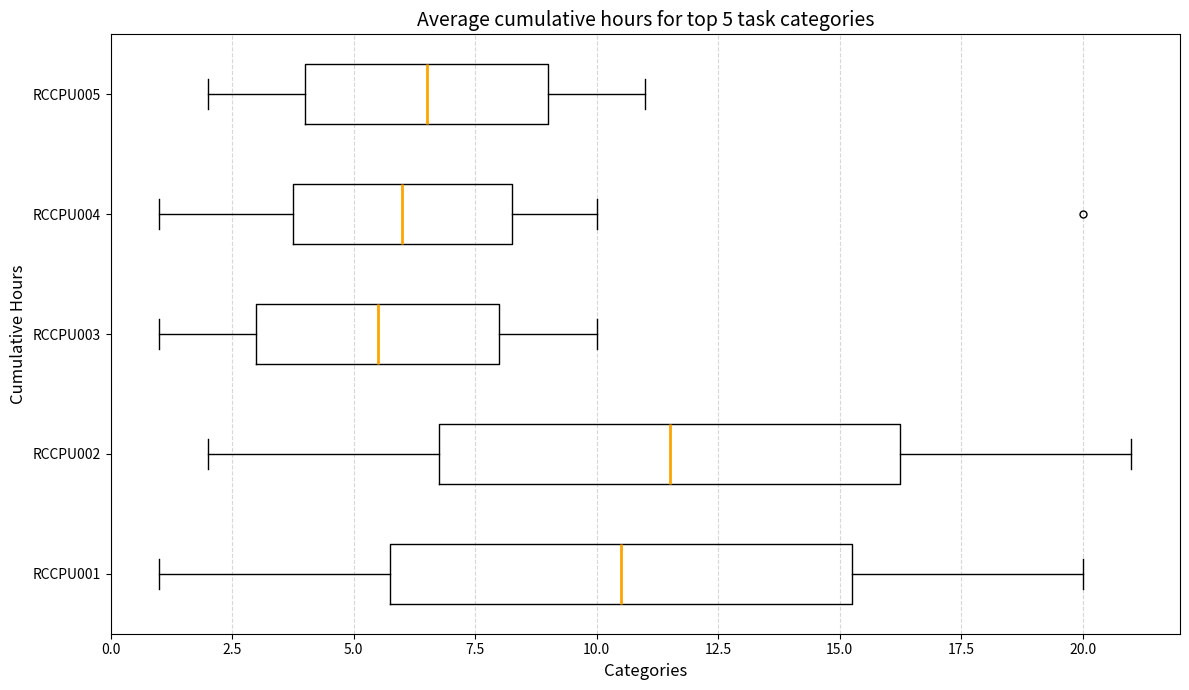

Which box's median line is the furthest to the right?

RCCPU002